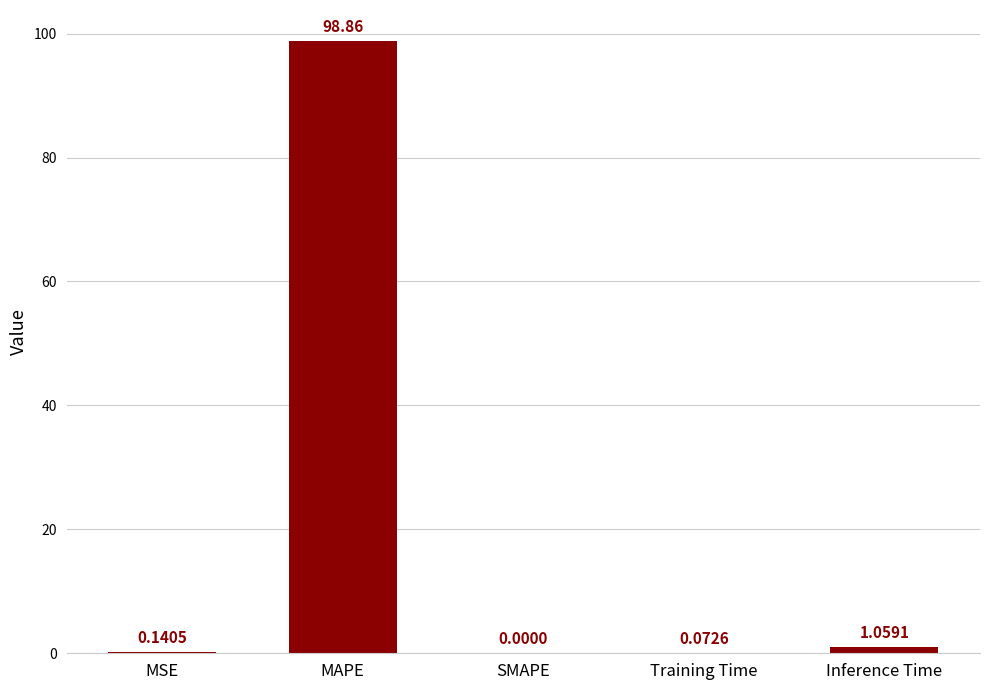

At which category does the chart reach its peak across all series?

MAPE